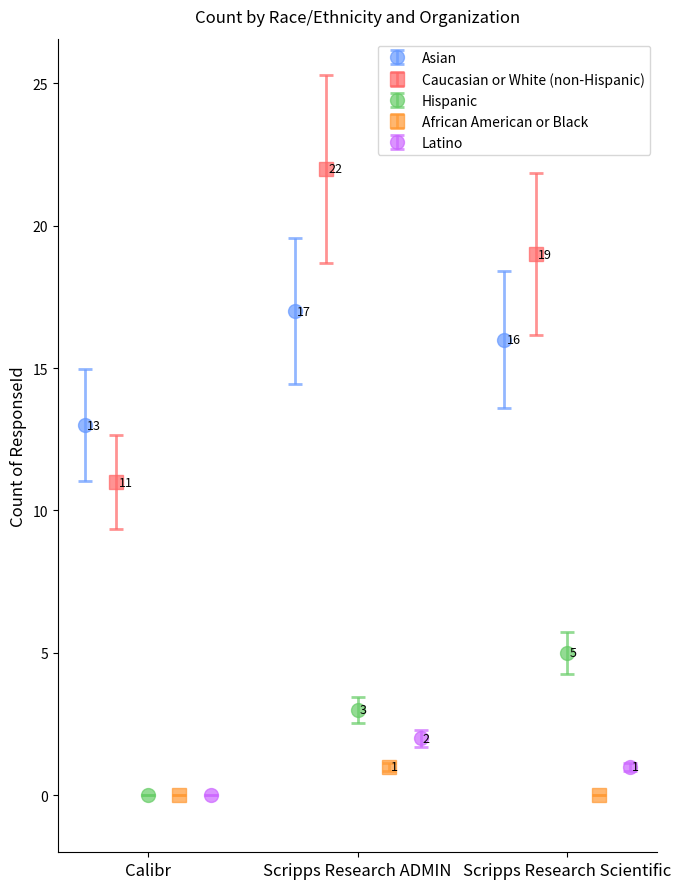

How many Asian values are between 13 and 17?

3